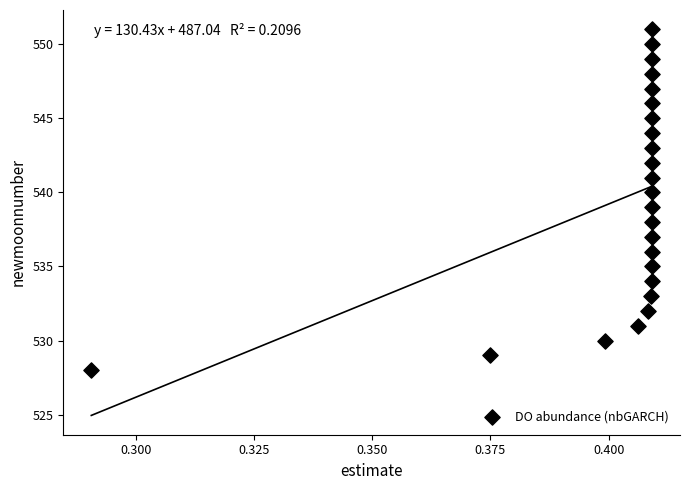

What is the range of Y values (max minus min)?

23